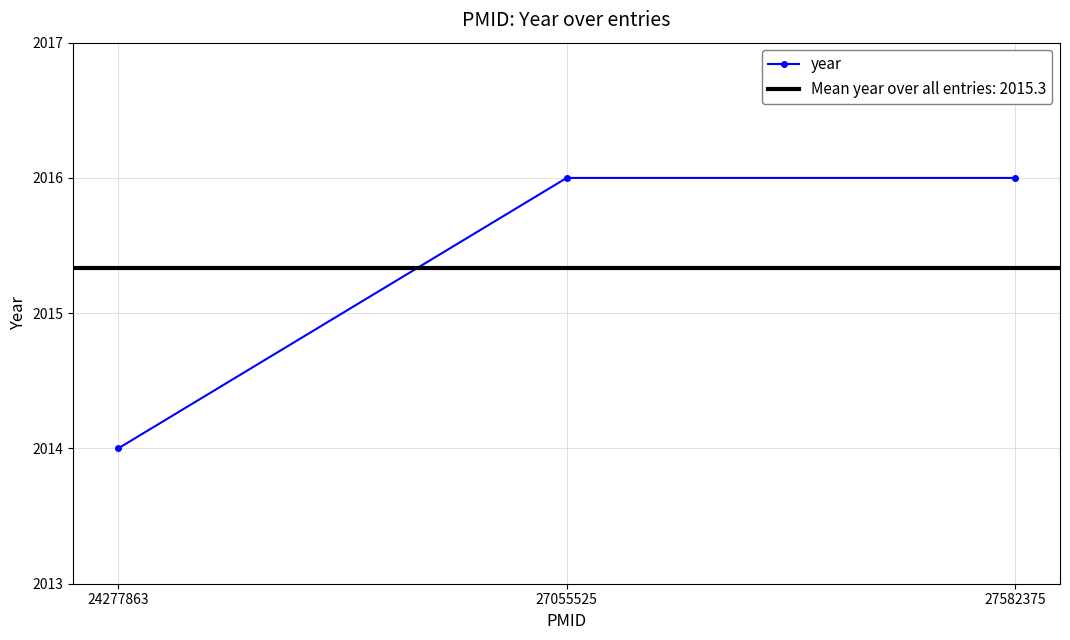

What is the sum of all values?

6046